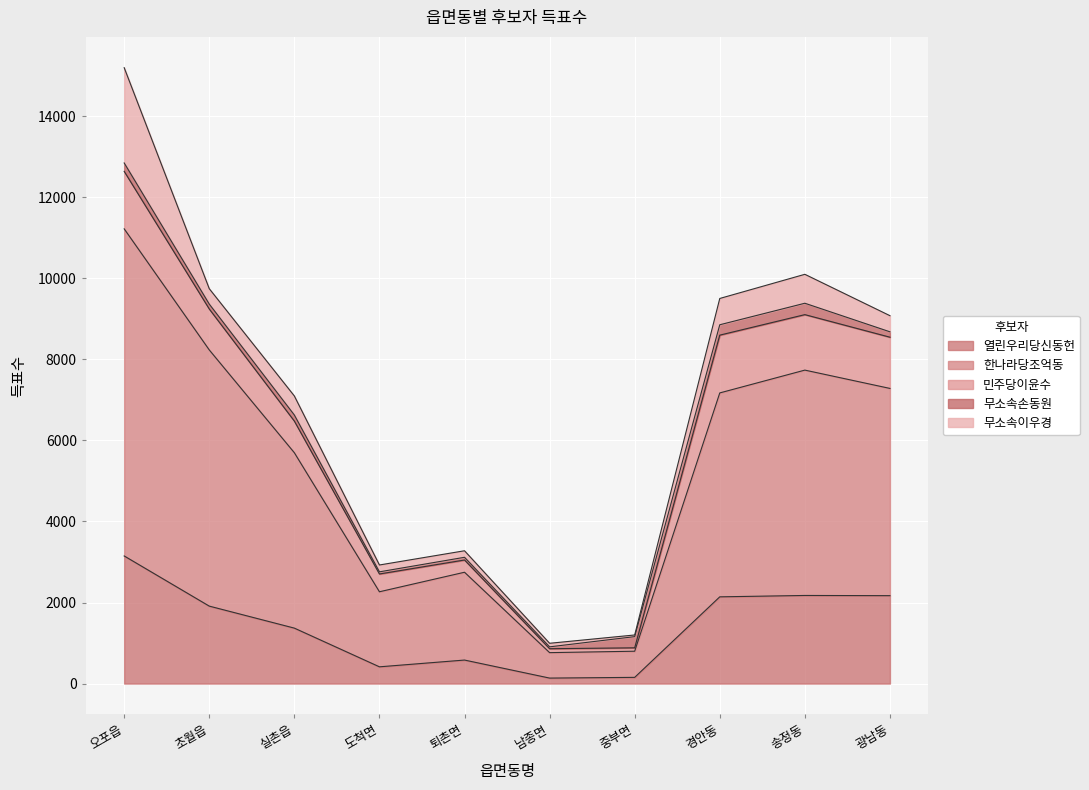

Does the chart display data point markers on the line(s)?

No